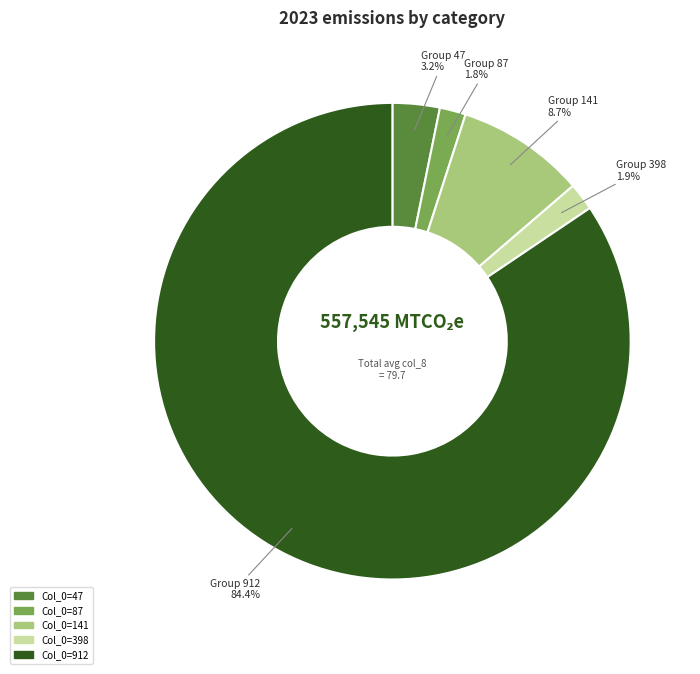

Count the number of slices in the pie.

5